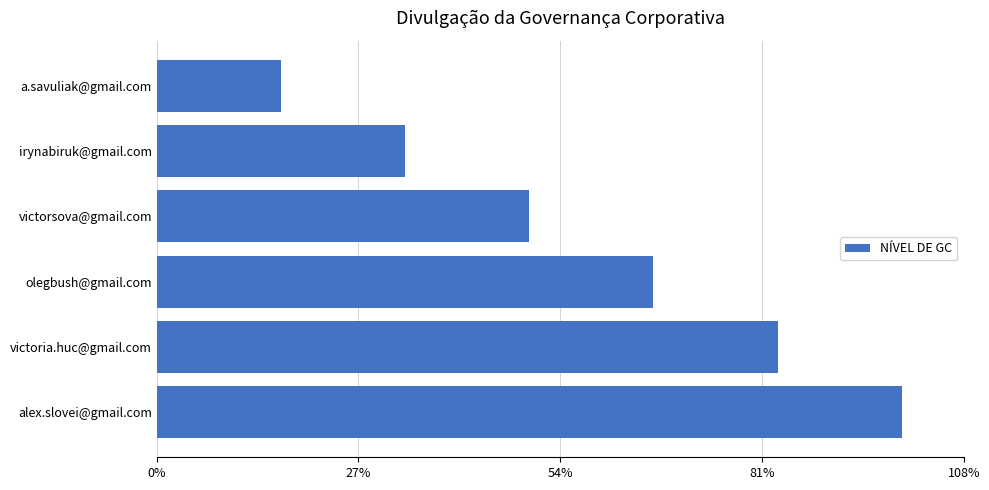

Are the bars horizontal?

Yes